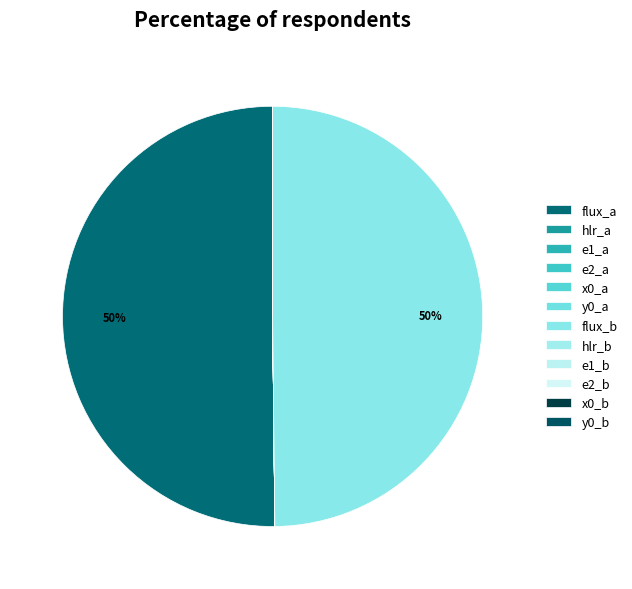

Between y0_b and x0_a, which is larger?

x0_a